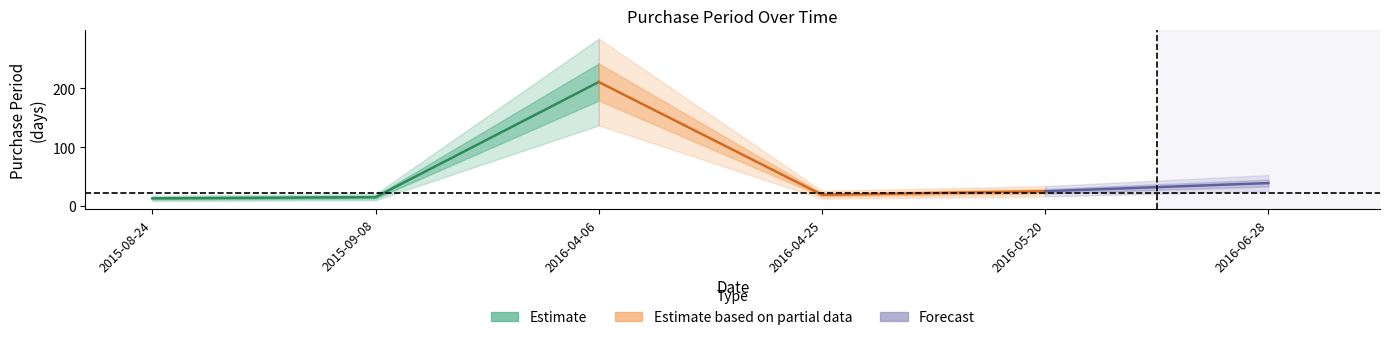

How many points are lower than both their immediate neighbors (excluding endpoints)?

1